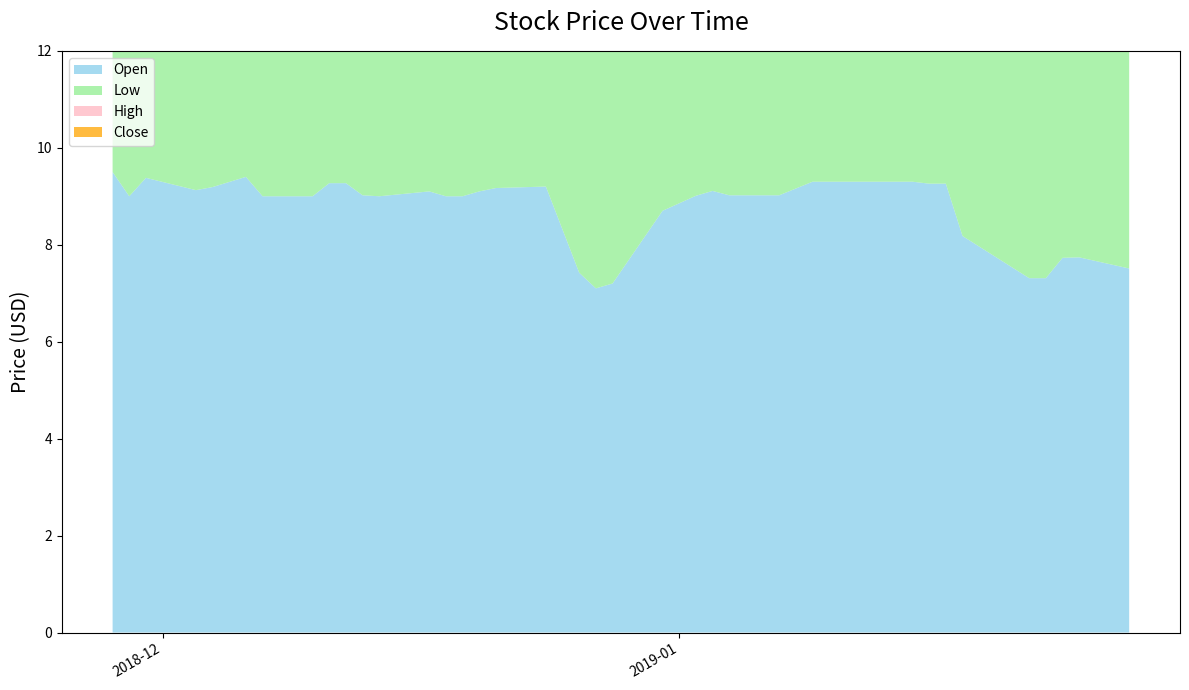

Reading right to left, list all the values displayed in this chart.

Open: 7.5	7.7	7.7	7.3	7.3	8.2	9.3	9.3	9.3	9.3	9.3	9.3	9.3	9.2	9.0	9.0	9.1	9.0	8.7	7.2	7.1	7.4	9.2	9.2	9.1	9.0	9.0	9.1	9.0	9.0	9.3	9.3	9.0	9.0	9.4	9.2	9.1	9.4	9.0	9.5
Low: 7.2	7.7	7.7	6.8	7.3	7.2	9.3	9.3	9.3	9.3	9.3	9.3	9.3	9.2	9.0	9.0	9.0	9.0	8.7	7.2	7.1	7.3	8.3	9.2	9.1	9.0	9.0	8.8	9.0	9.0	9.3	9.3	9.0	8.8	8.5	9.2	9.1	9.4	9.0	8.5
High: 7.5	8.3	7.7	7.7	7.3	8.2	9.3	9.3	9.3	9.3	9.3	9.3	9.3	9.3	9.0	9.0	9.2	9.0	8.7	8.7	7.1	7.4	9.2	9.2	9.2	9.1	9.0	9.1	9.0	9.0	9.3	9.3	9.3	9.3	9.4	9.2	9.2	9.4	9.2	9.8
Close: 7.2	8.3	7.7	7.7	7.3	7.3	9.3	9.3	9.3	9.3	9.3	9.3	9.3	9.3	9.0	9.0	9.0	9.0	8.7	8.7	7.1	7.3	8.3	9.2	9.2	9.1	9.0	9.0	9.0	9.0	9.3	9.3	9.3	9.3	9.3	9.2	9.2	9.4	9.2	9.4